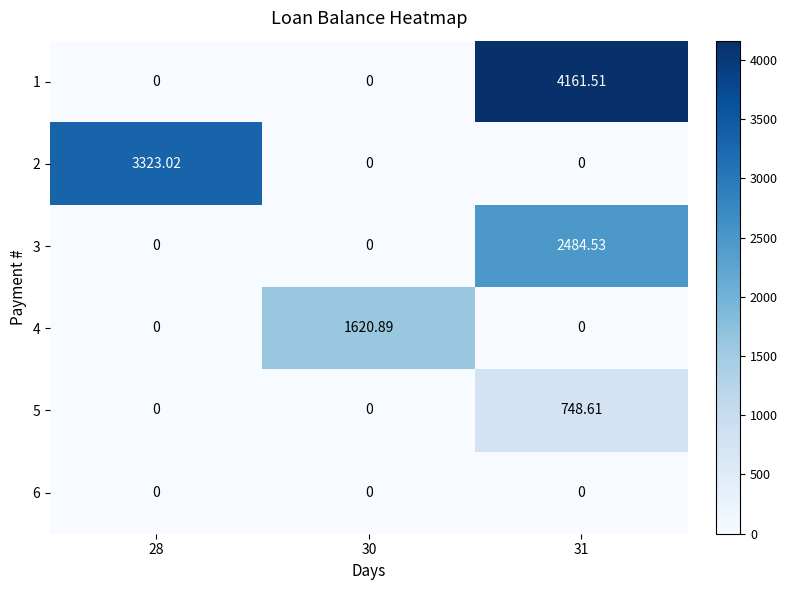

At 28, list the series in order from smallest to largest.

1, 3, 4, 5, 6, 2